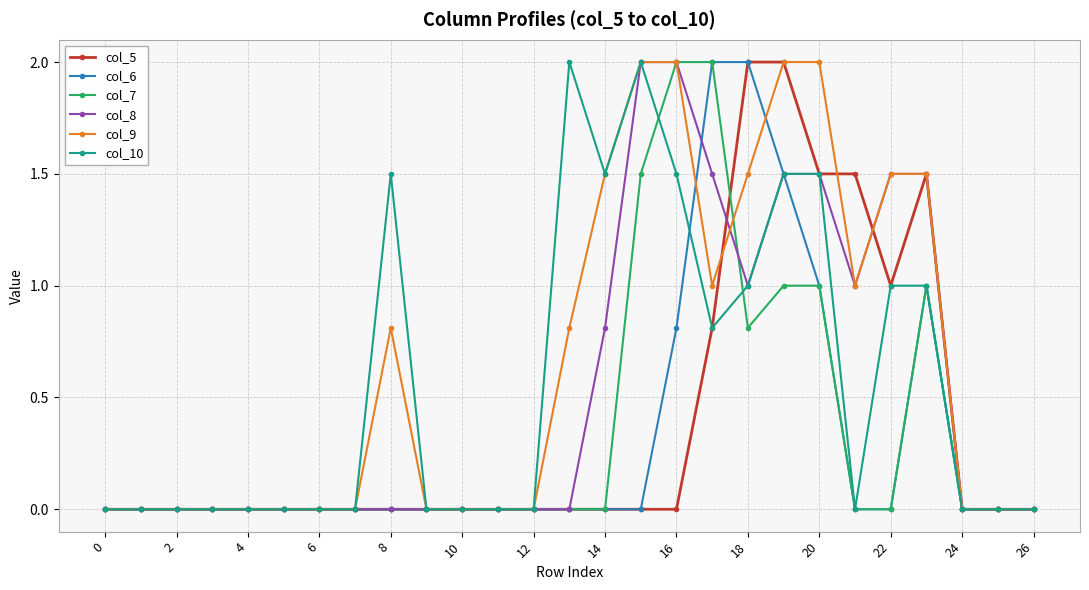

True or false: col_10 has more than 1 points higher than both neighbors.

True